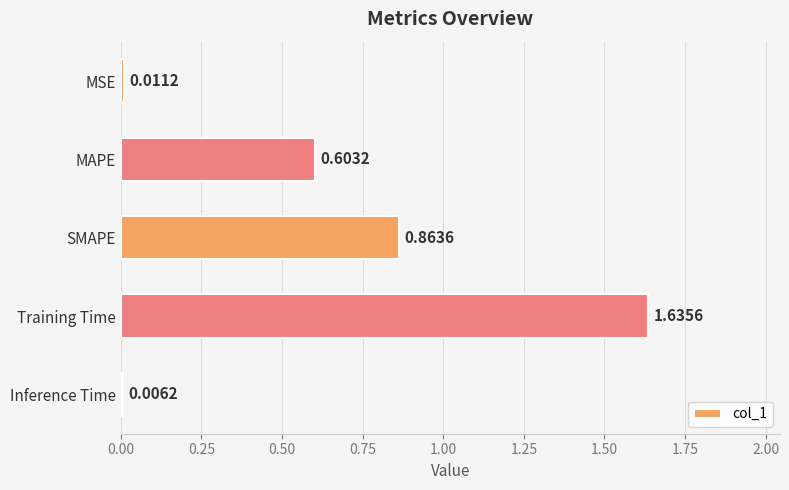

At which category does the chart reach its minimum across all series?

Inference Time